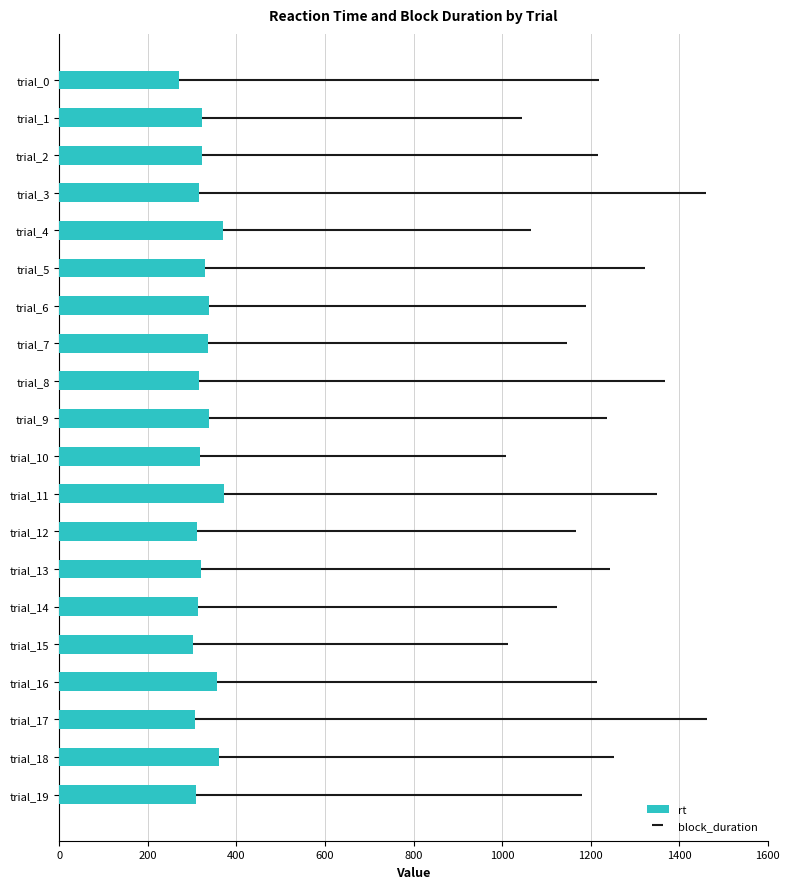

What position from the right is 17?

3